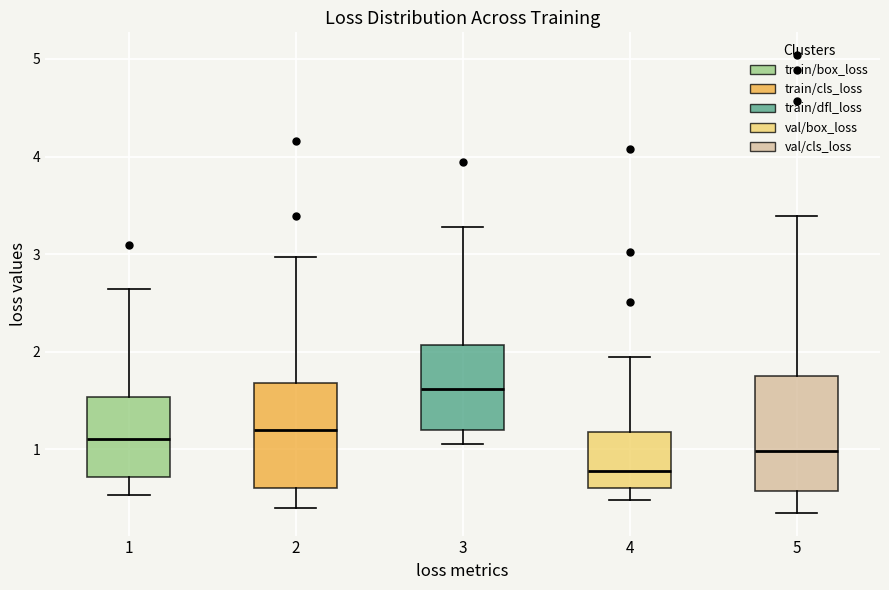

Where is the lower edge of the box at x = 5 on the y-axis? The values are not printed on the chart, so give them approximately, as read against the axis.

0.6